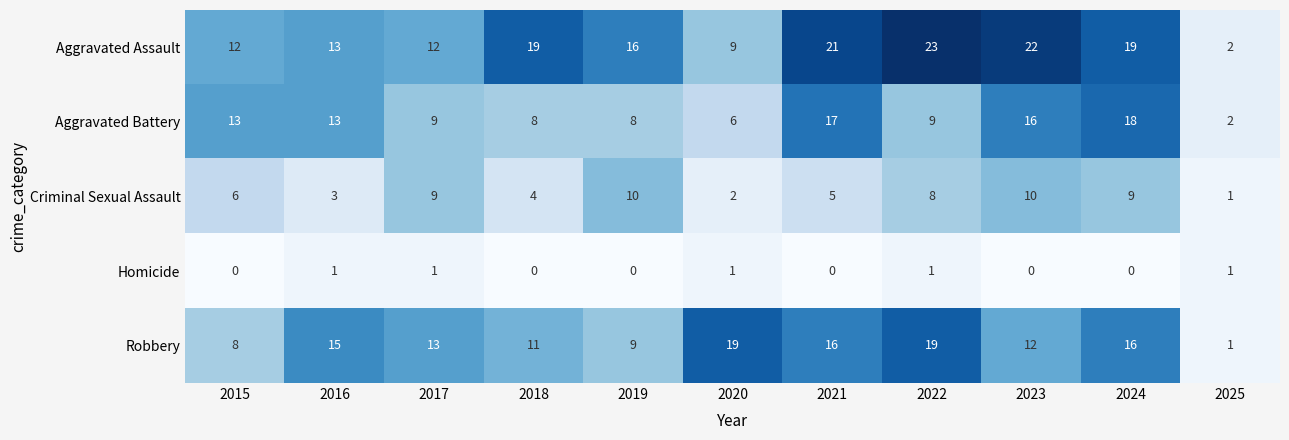

Which series has the largest range (max minus min)?

Aggravated Assault